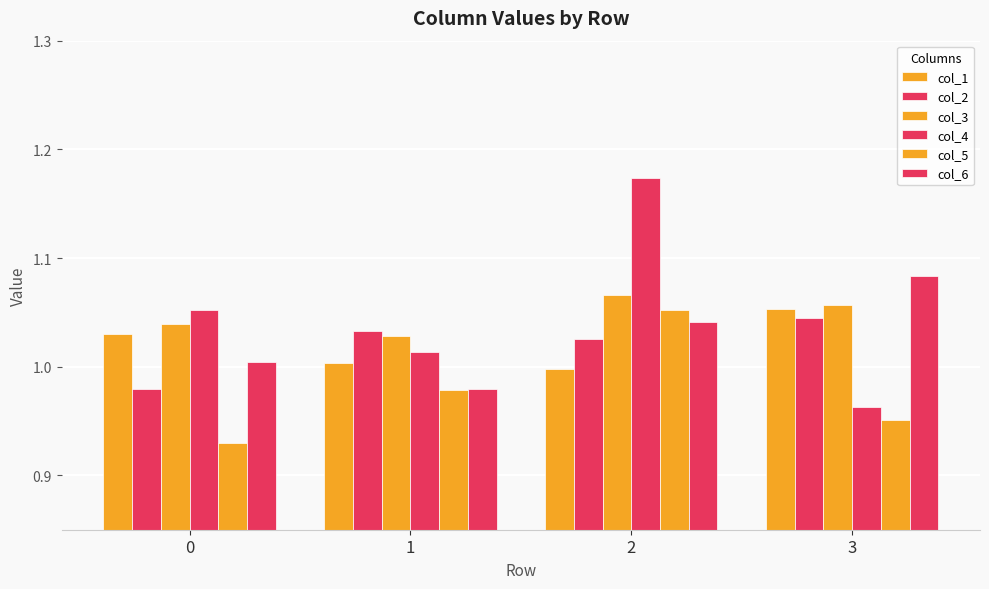

Reading left to right, transcribe all the data shown in this chart.

col_1: 0=1.0	1=1.0	2=1.0	3=1.1
col_2: 0=1.0	1=1.0	2=1.0	3=1.0
col_3: 0=1.0	1=1.0	2=1.1	3=1.1
col_4: 0=1.1	1=1.0	2=1.2	3=1.0
col_5: 0=0.9	1=1.0	2=1.1	3=1.0
col_6: 0=1.0	1=1.0	2=1.0	3=1.1